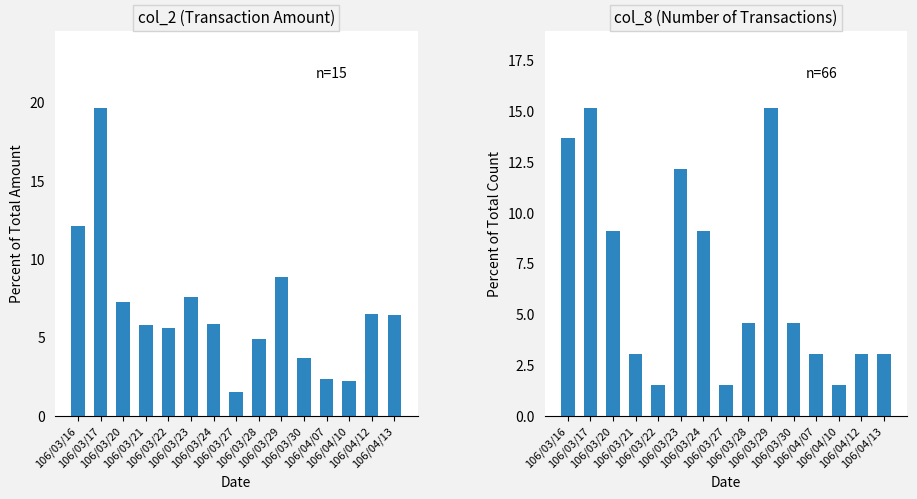

What is the label of the 7th bar from the right?

106/03/28